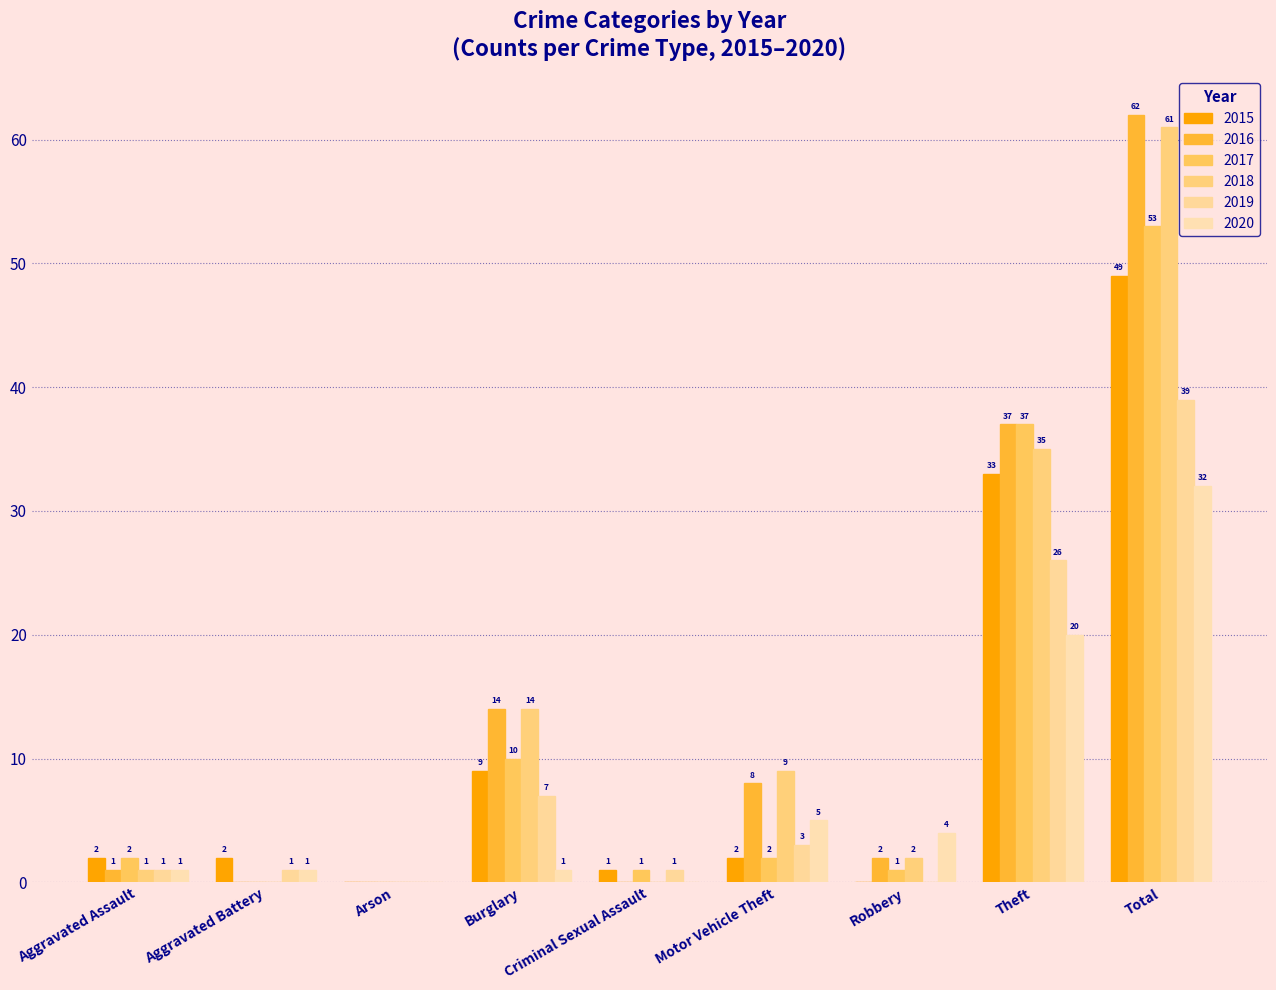

List the labels in order of 2017 value, smallest first.

Aggravated Battery, Arson, Criminal Sexual Assault, Robbery, Aggravated Assault, Motor Vehicle Theft, Burglary, Theft, Total